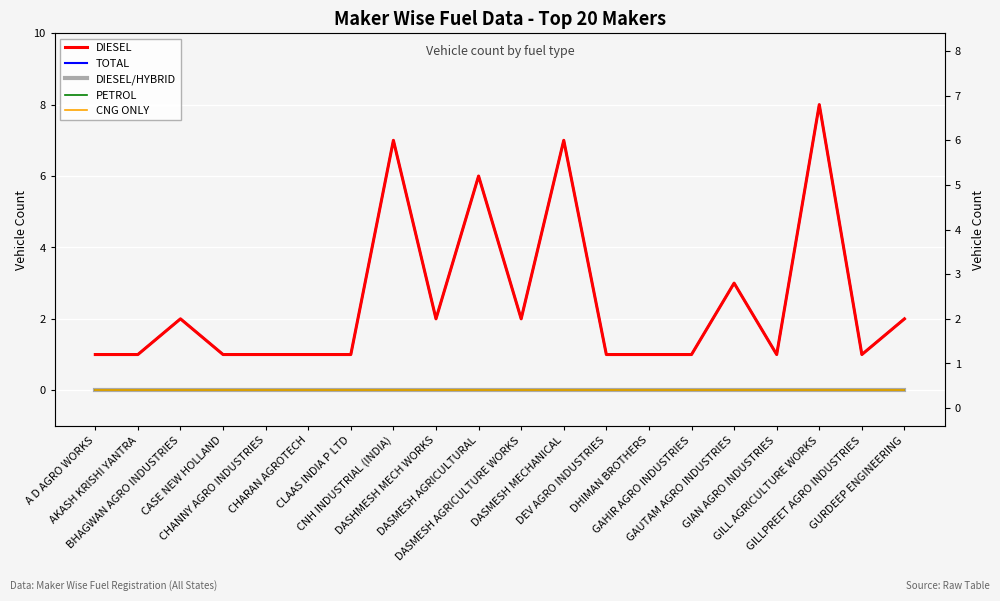

Is the value of TOTAL at DASMESH AGRICULTURAL greater than the value of PETROL at GIAN AGRO INDUSTRIES?

Yes